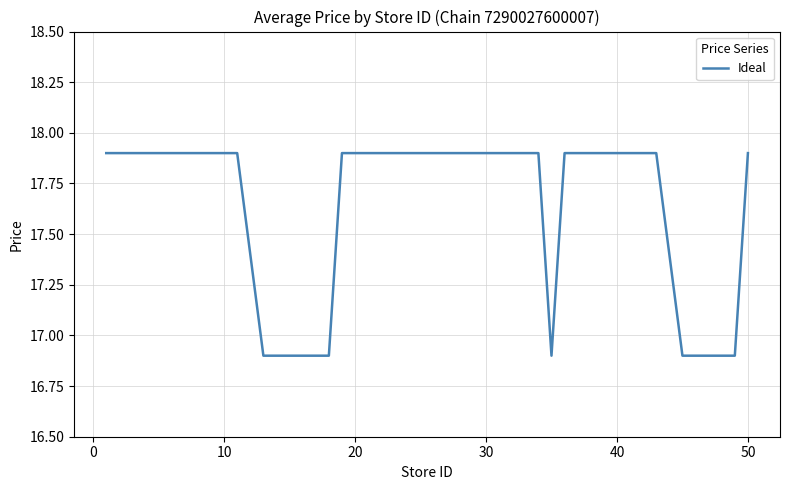

What is the smallest value displayed?

16.9